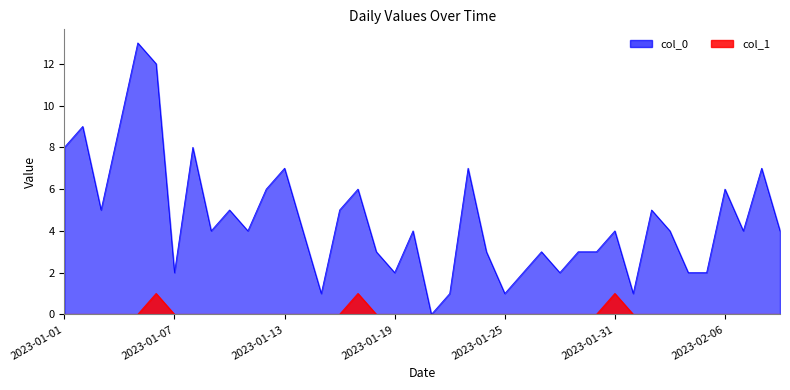

Reading left to right, transcribe all the data shown in this chart.

col_0: 2023-01-01=8	2023-01-02=9	2023-01-03=5	2023-01-04=9	2023-01-05=13	2023-01-06=12	2023-01-07=2	2023-01-08=8	2023-01-09=4	2023-01-10=5	2023-01-11=4	2023-01-12=6	2023-01-13=7	2023-01-14=4	2023-01-15=1	2023-01-16=5	2023-01-17=6	2023-01-18=3	2023-01-19=2	2023-01-20=4	2023-01-21=0	2023-01-22=1	2023-01-23=7	2023-01-24=3	2023-01-25=1	2023-01-26=2	2023-01-27=3	2023-01-28=2	2023-01-29=3	2023-01-30=3	2023-01-31=4	2023-02-01=1	2023-02-02=5	2023-02-03=4	2023-02-04=2	2023-02-05=2	2023-02-06=6	2023-02-07=4	2023-02-08=7	2023-02-09=4
col_1: 2023-01-01=0	2023-01-02=0	2023-01-03=0	2023-01-04=0	2023-01-05=0	2023-01-06=1	2023-01-07=0	2023-01-08=0	2023-01-09=0	2023-01-10=0	2023-01-11=0	2023-01-12=0	2023-01-13=0	2023-01-14=0	2023-01-15=0	2023-01-16=0	2023-01-17=1	2023-01-18=0	2023-01-19=0	2023-01-20=0	2023-01-21=0	2023-01-22=0	2023-01-23=0	2023-01-24=0	2023-01-25=0	2023-01-26=0	2023-01-27=0	2023-01-28=0	2023-01-29=0	2023-01-30=0	2023-01-31=1	2023-02-01=0	2023-02-02=0	2023-02-03=0	2023-02-04=0	2023-02-05=0	2023-02-06=0	2023-02-07=0	2023-02-08=0	2023-02-09=0